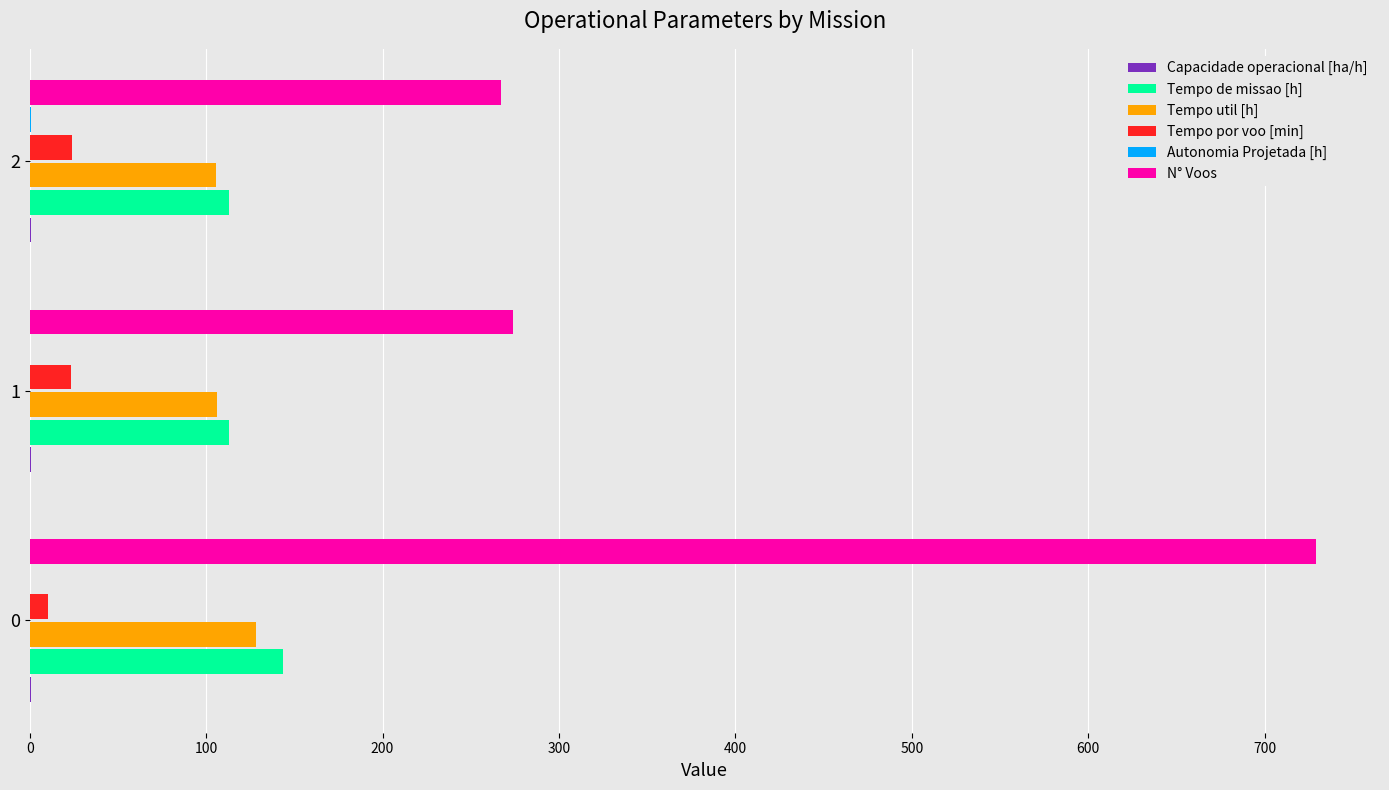

The value of Tempo de missao [h] at 0 is 143.9. True or false?

True